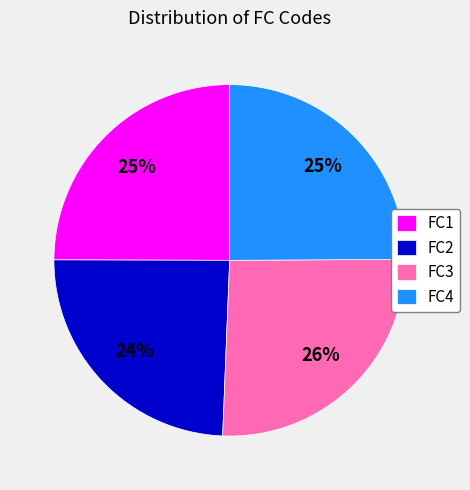

How many segments does this pie chart have?

4